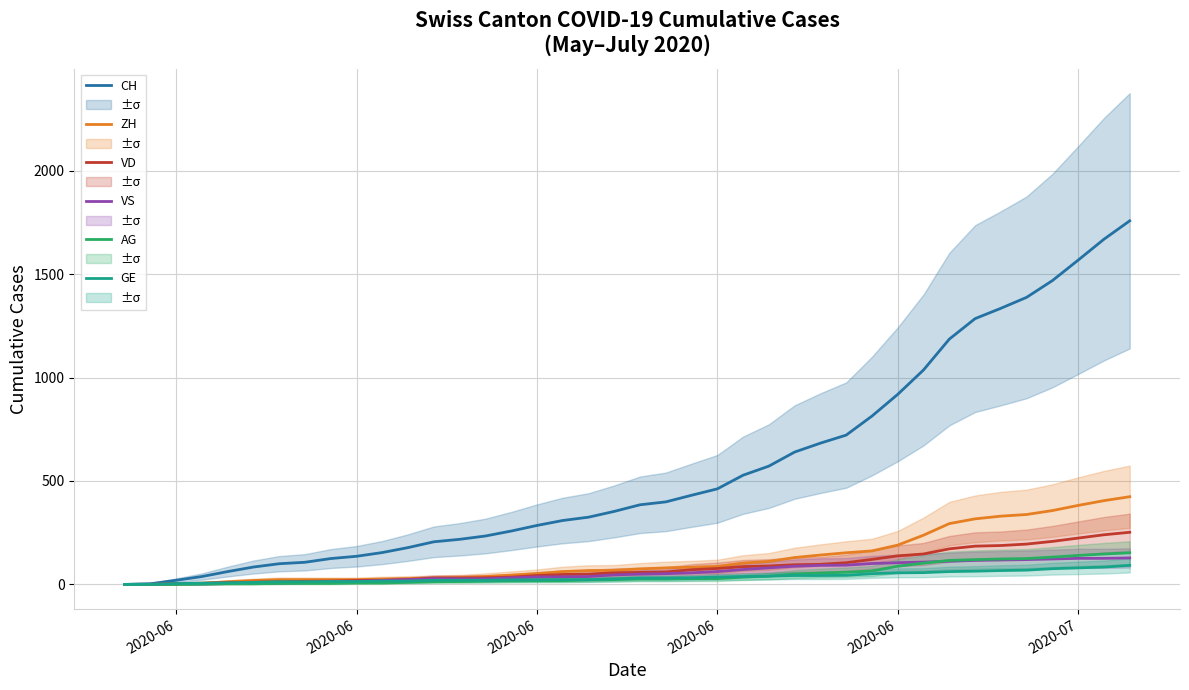

Between 2020-06 and 2020-07, which is larger?

2020-07